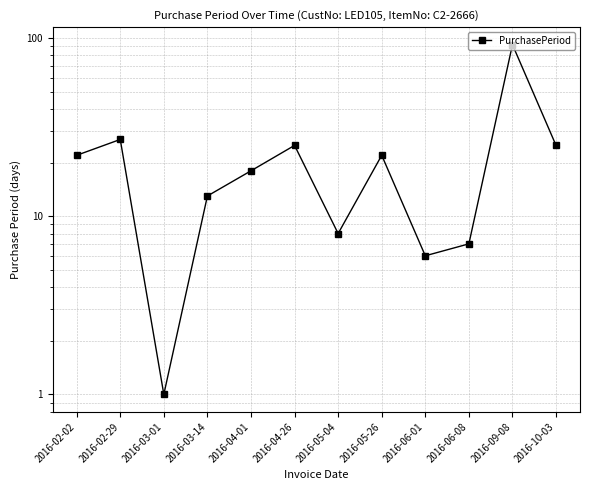

What is the difference between the values at 2016-05-04 and 2016-06-08?

1